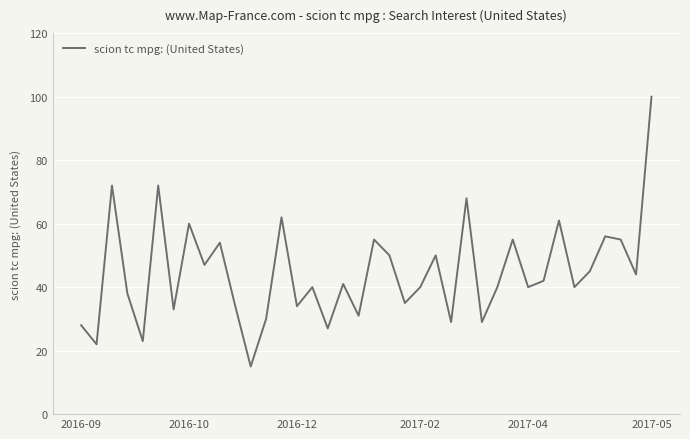

What is the average value?

45